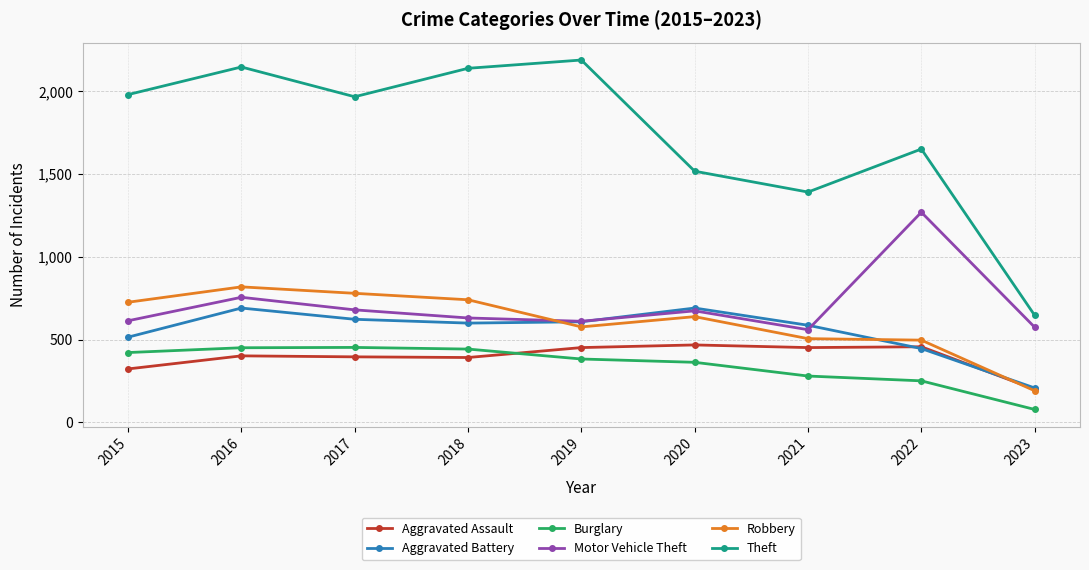

Which series changed the most between 2015 and 2016?

Aggravated Battery